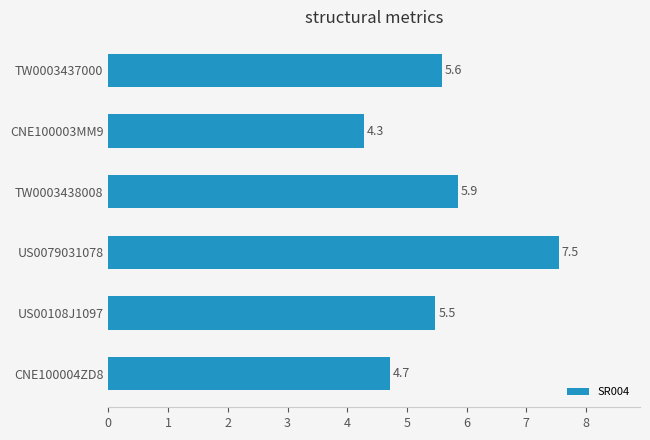

What is the ratio of the value at US00108J1097 to the value at CNE100003MM9?

1.3